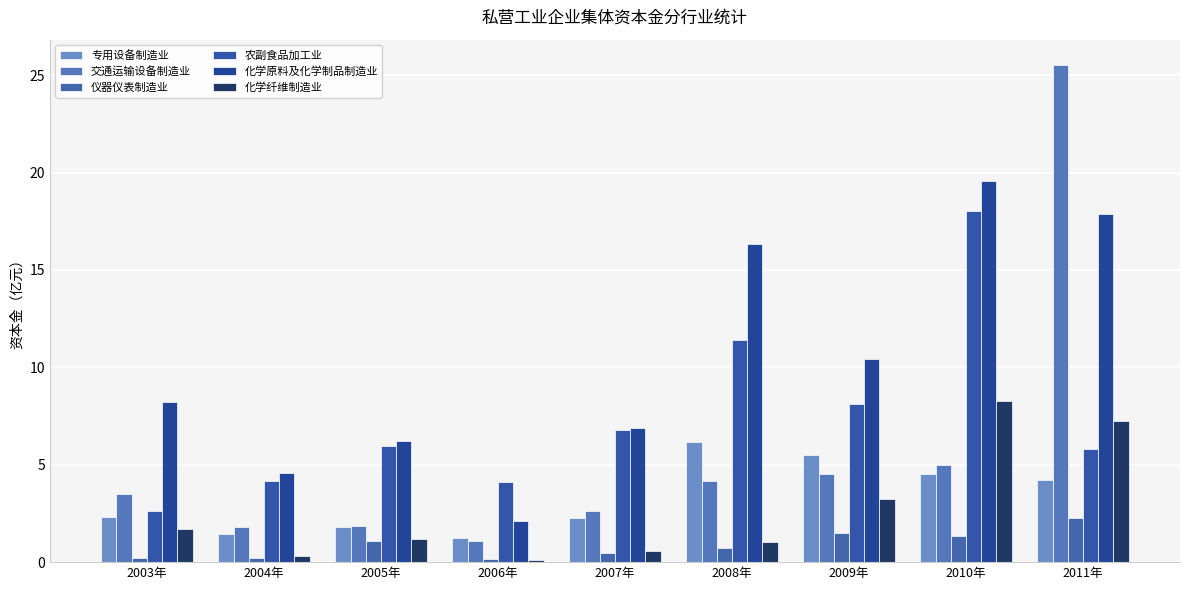

What is the average value of the 化学原料及化学制品制造业 series?

10.2